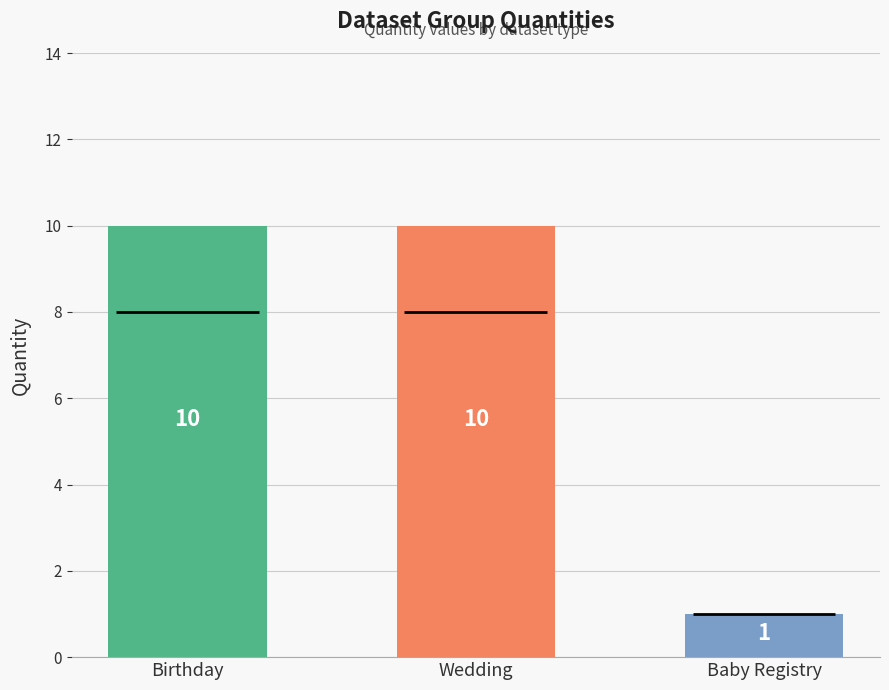

Does the chart contain stacked bars?

No